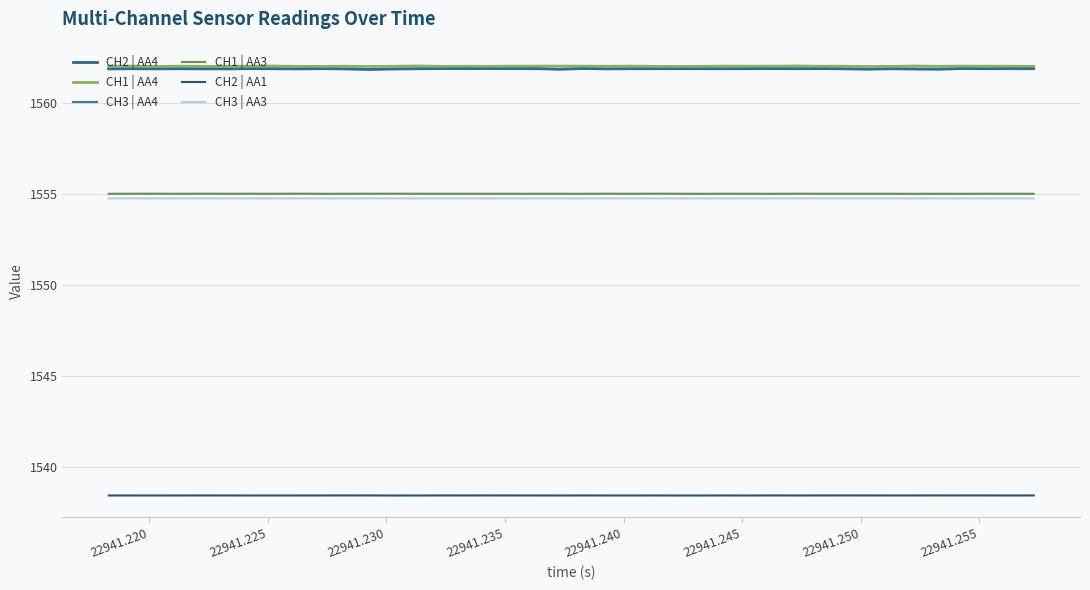

True or false: CH3 | AA3 and CH2 | AA1 cross at least once.

False